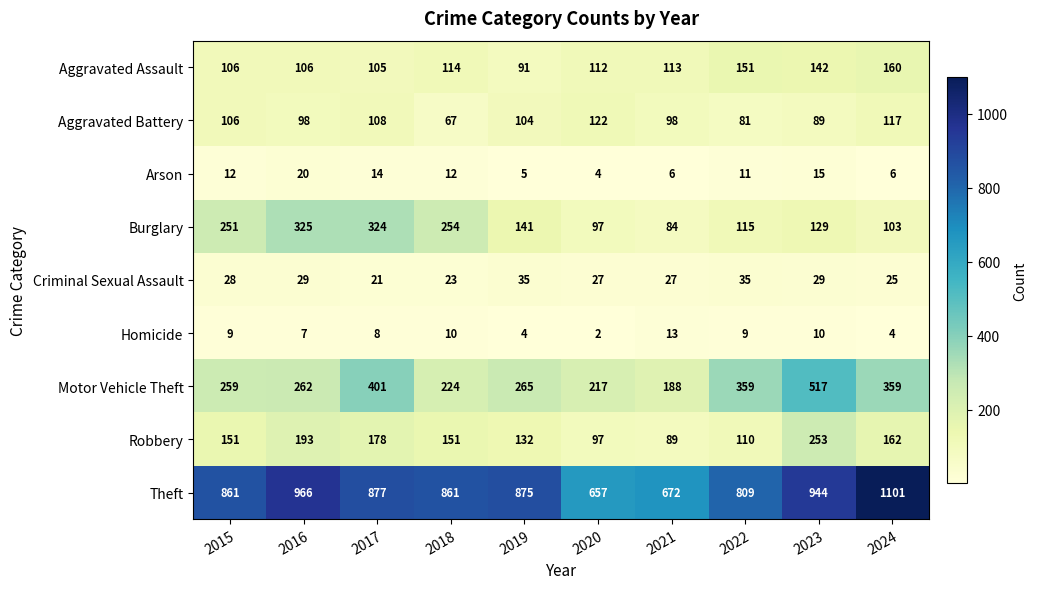

Which category has the lowest value across all series?

2020